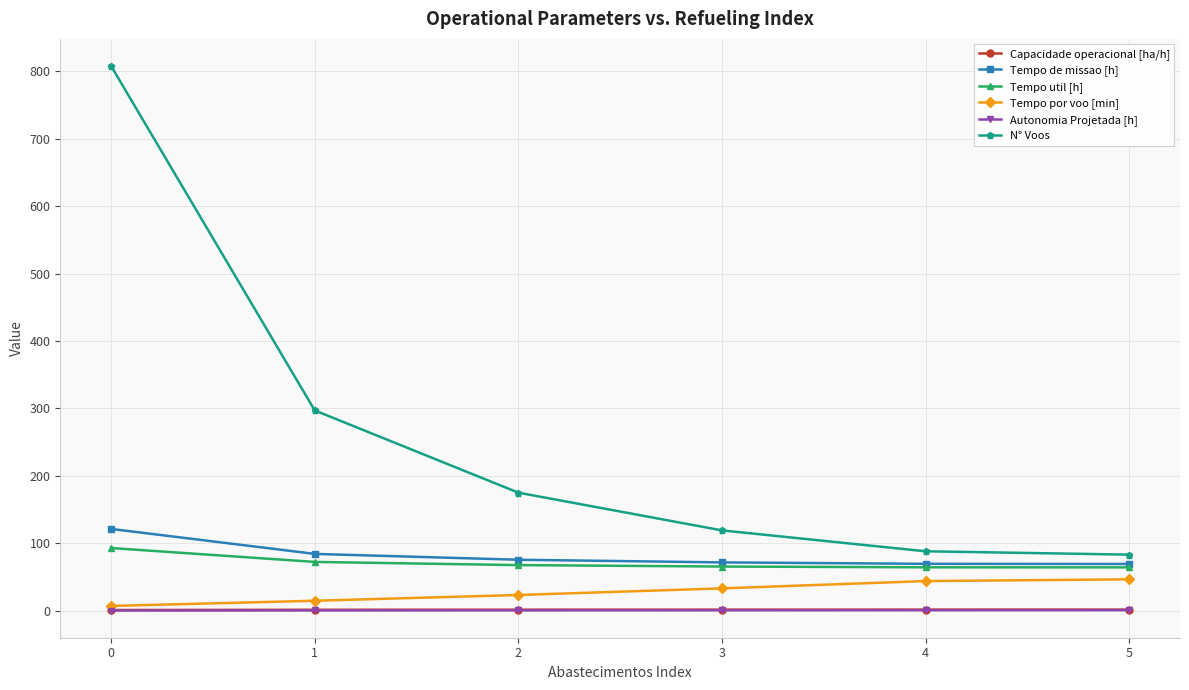

True or false: N° Voos and Tempo util [h] cross at least once.

False